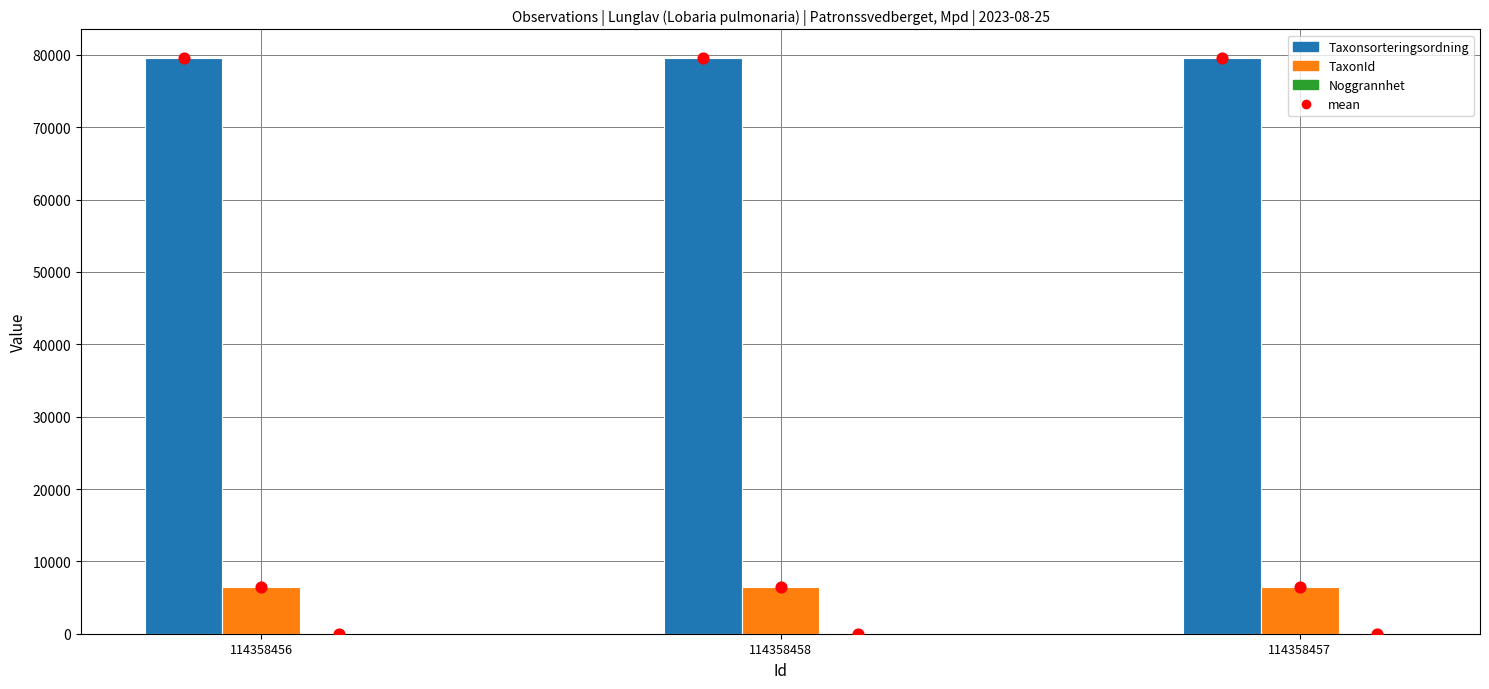

Which series contains the highest Y value?

Taxonsorteringsordning